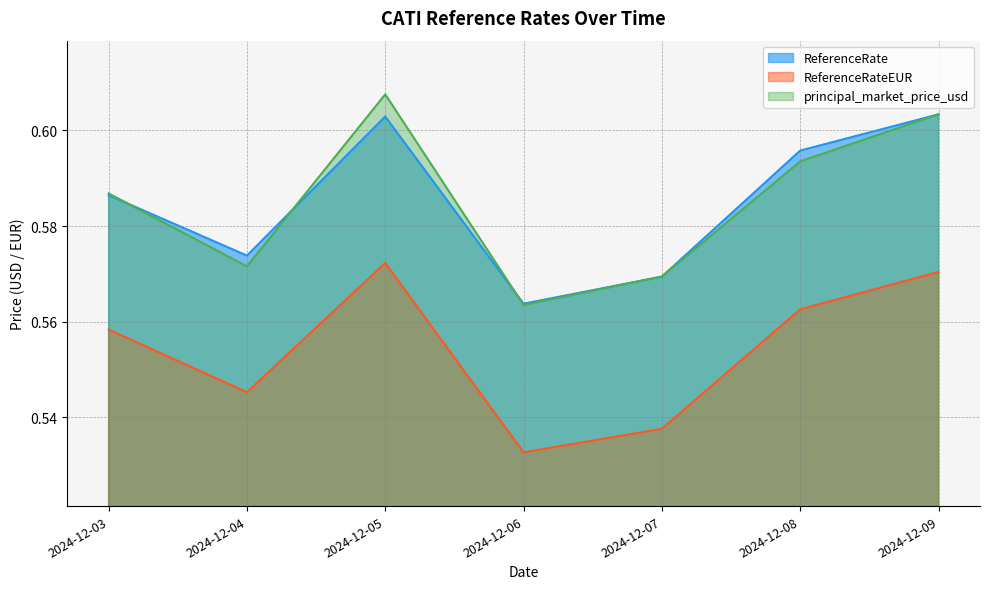

After their last crossing, which series has the higher values: principal_market_price_usd or ReferenceRate?

principal_market_price_usd